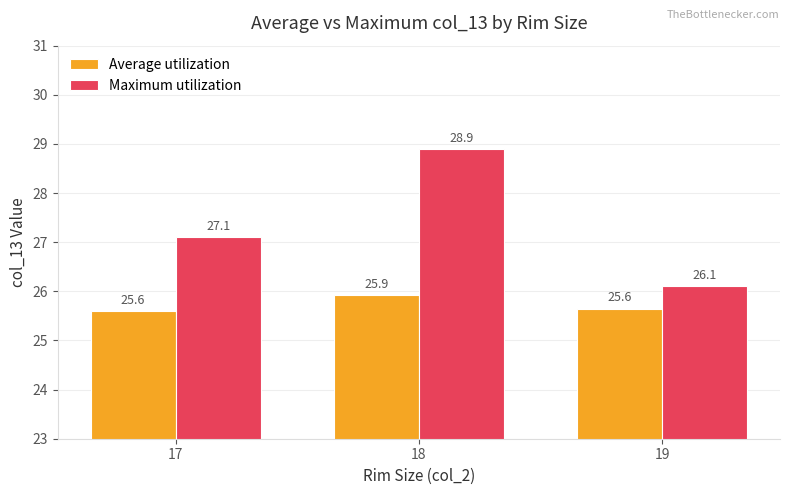

How many values in the Maximum utilization series are below 27?

1